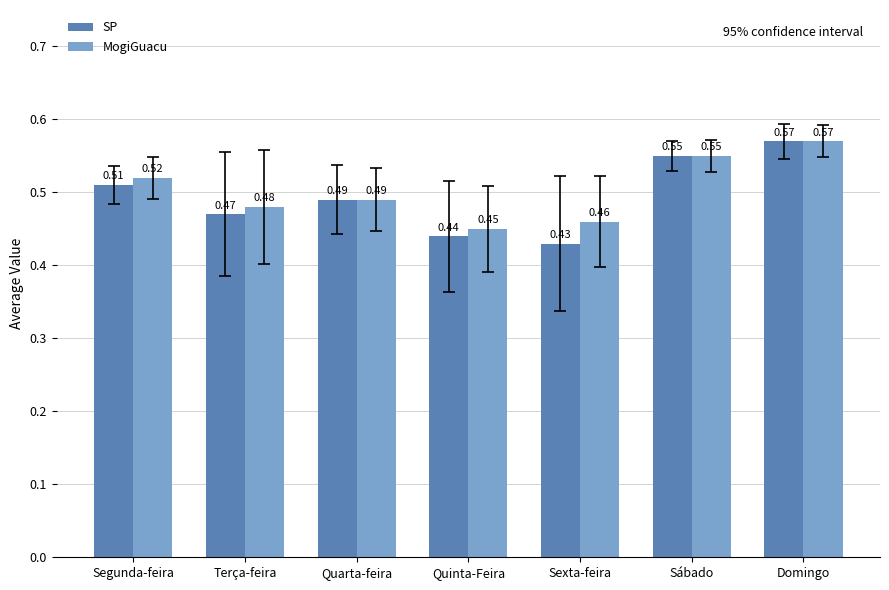

Where is SP nearest to the value 0?

Sexta-feira